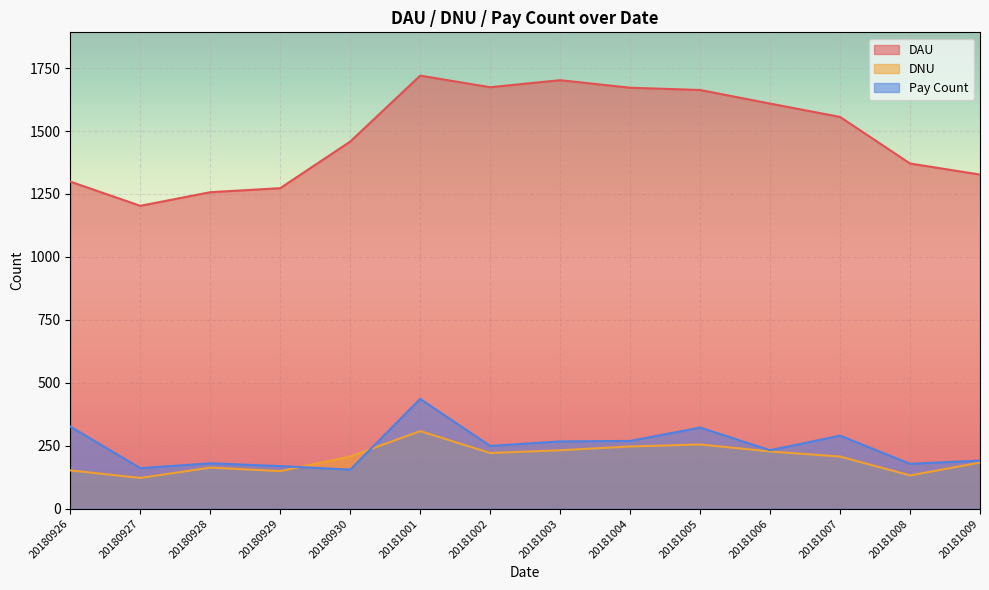

The value of dnu at 20181006 is 227. True or false?

True